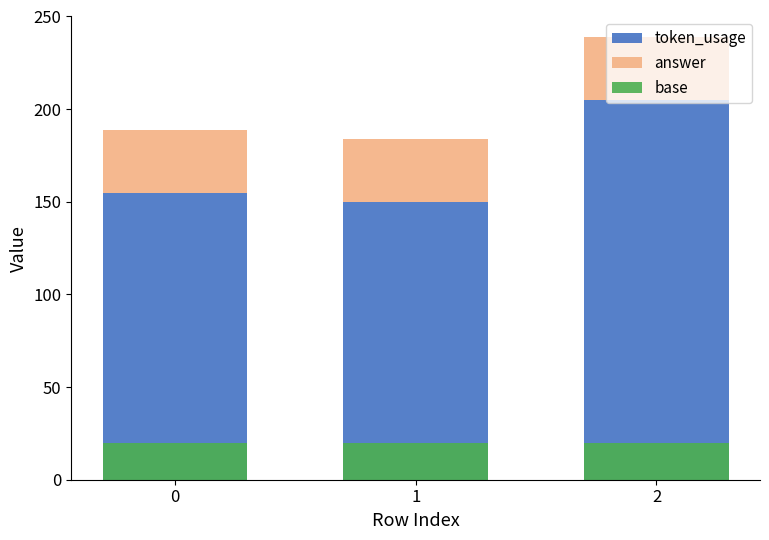

How many distinct data groups are displayed?

3